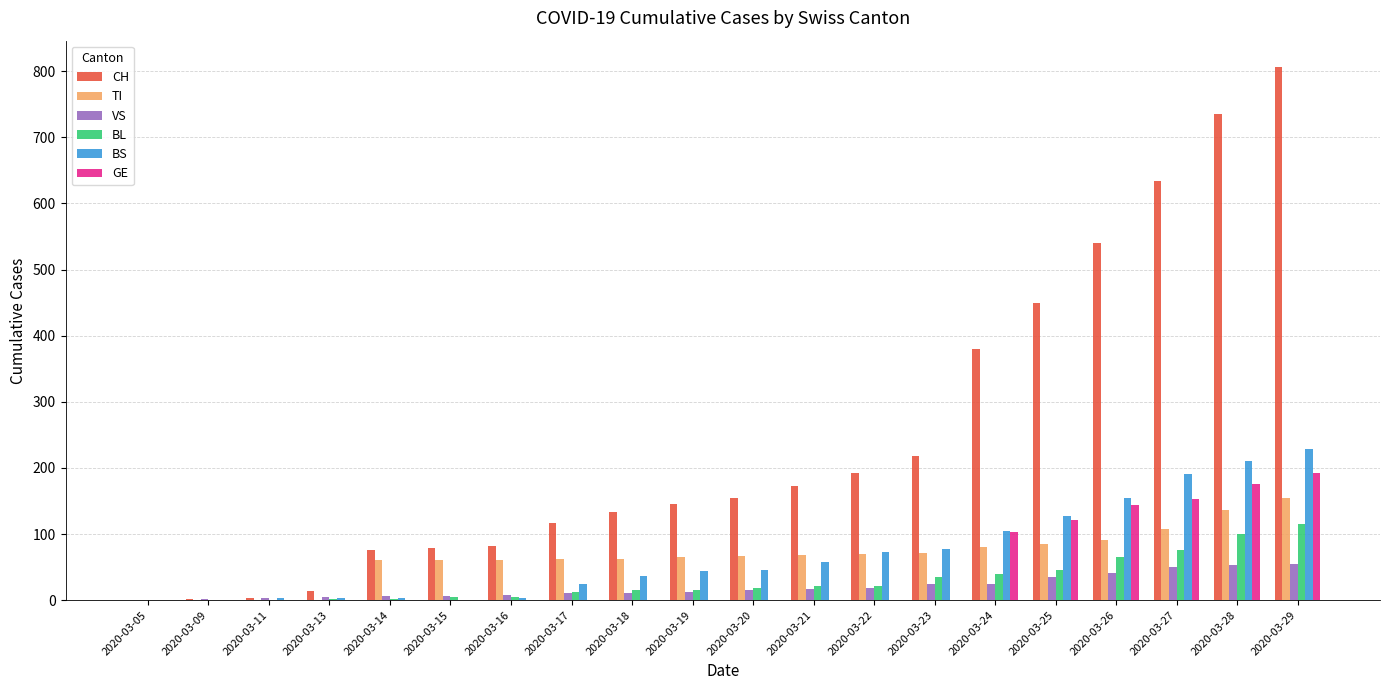

The CH series shows 2 at 2020-03-09. True or false?

True